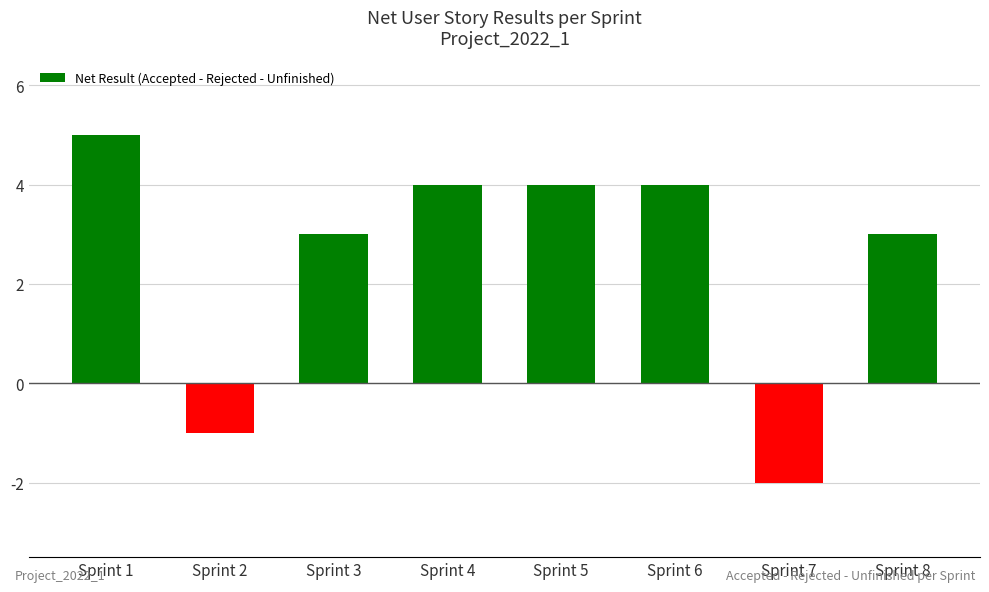

Is it true that the value at Sprint 1 is 1?

False